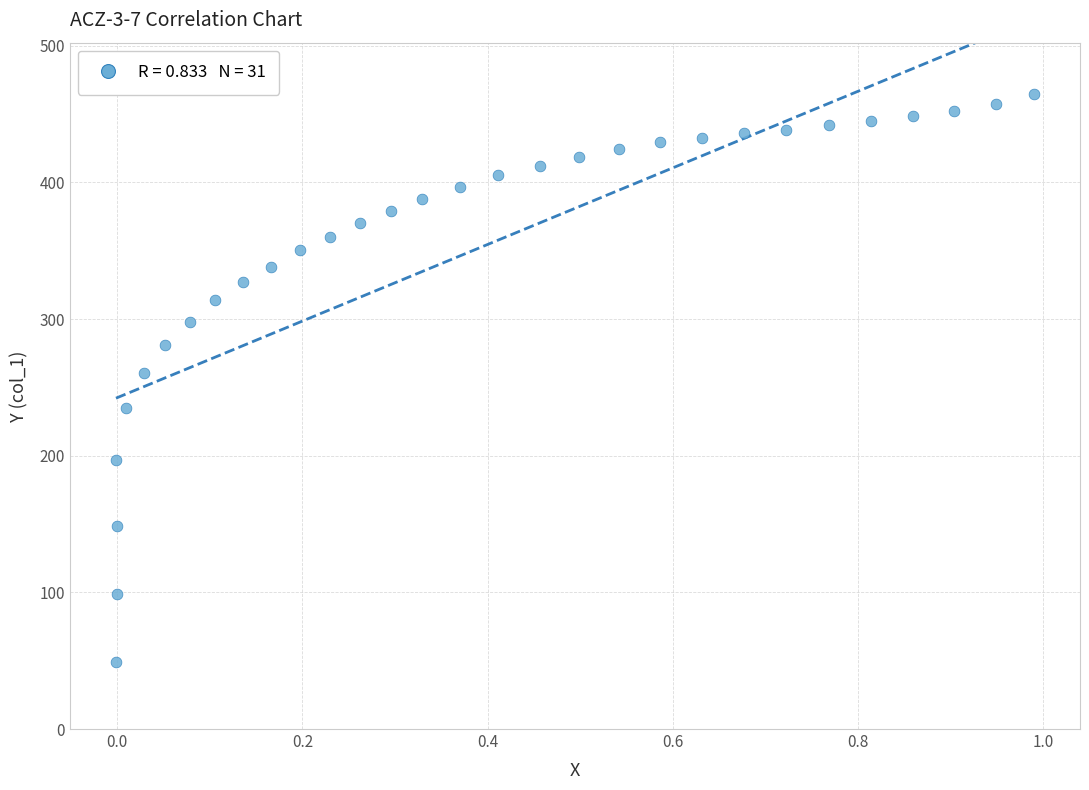

What is the range of X values (max minus min)?

1.0